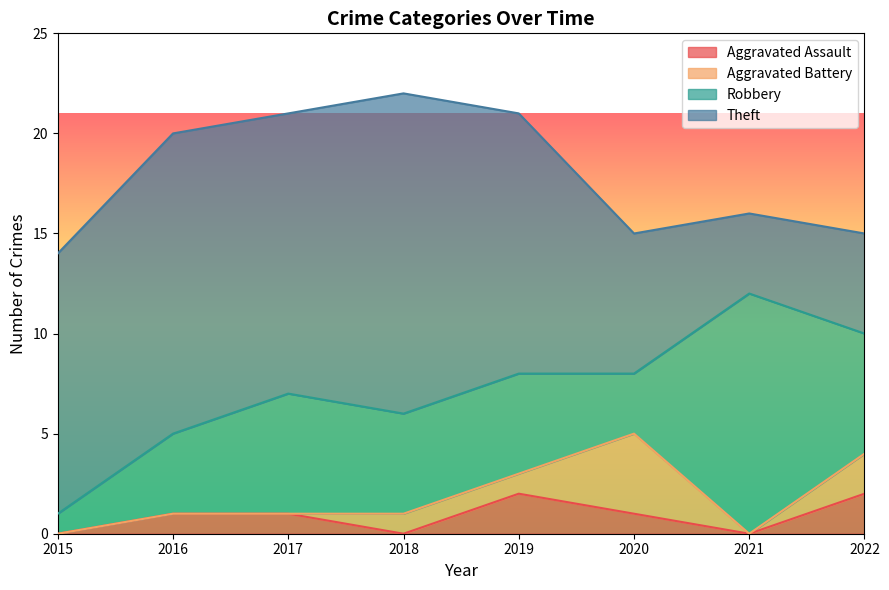

Where does the Robbery series first go above 5?

2017